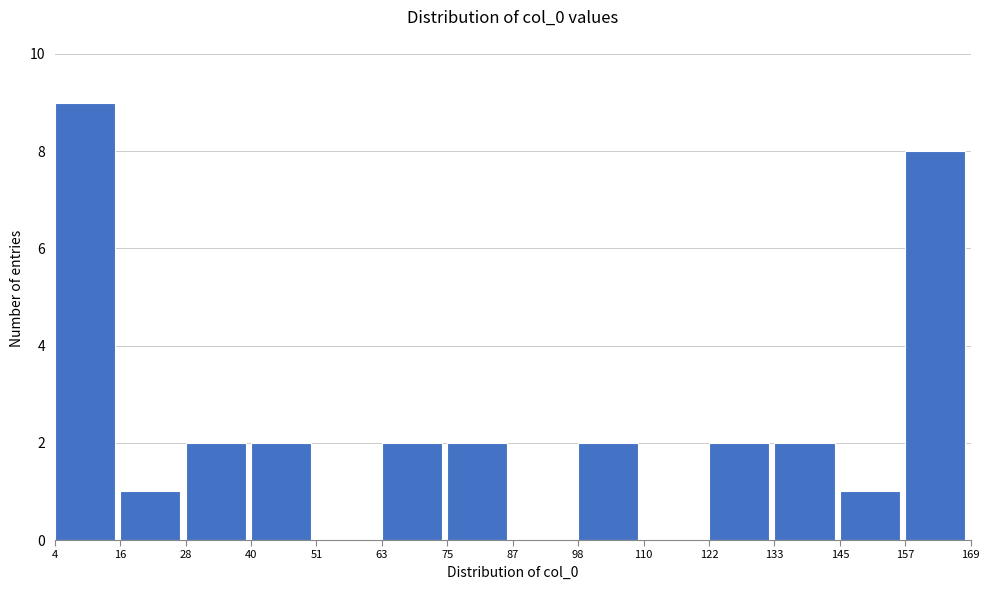

Reading left to right, list every bar in this chart as the range it spans on the x-axis followed by its height. The values are not printed on the chart, so give them approximately, as read against the axis.

4 to 16: 9
16 to 28: 1
28 to 40: 2
40 to 51: 2
51 to 63: 0
63 to 75: 2
75 to 87: 2
87 to 98: 0
98 to 110: 2
110 to 122: 0
122 to 133: 2
133 to 145: 2
145 to 157: 1
157 to 169: 8